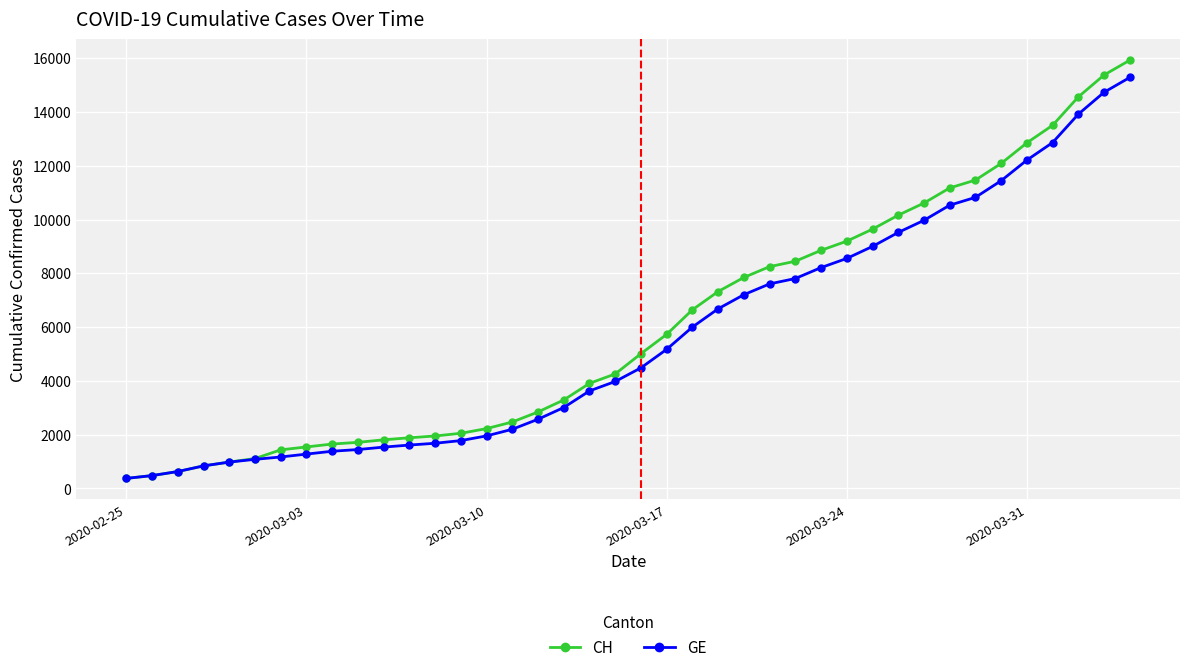

What is the value of the CH point at the 21st from the left?

5012